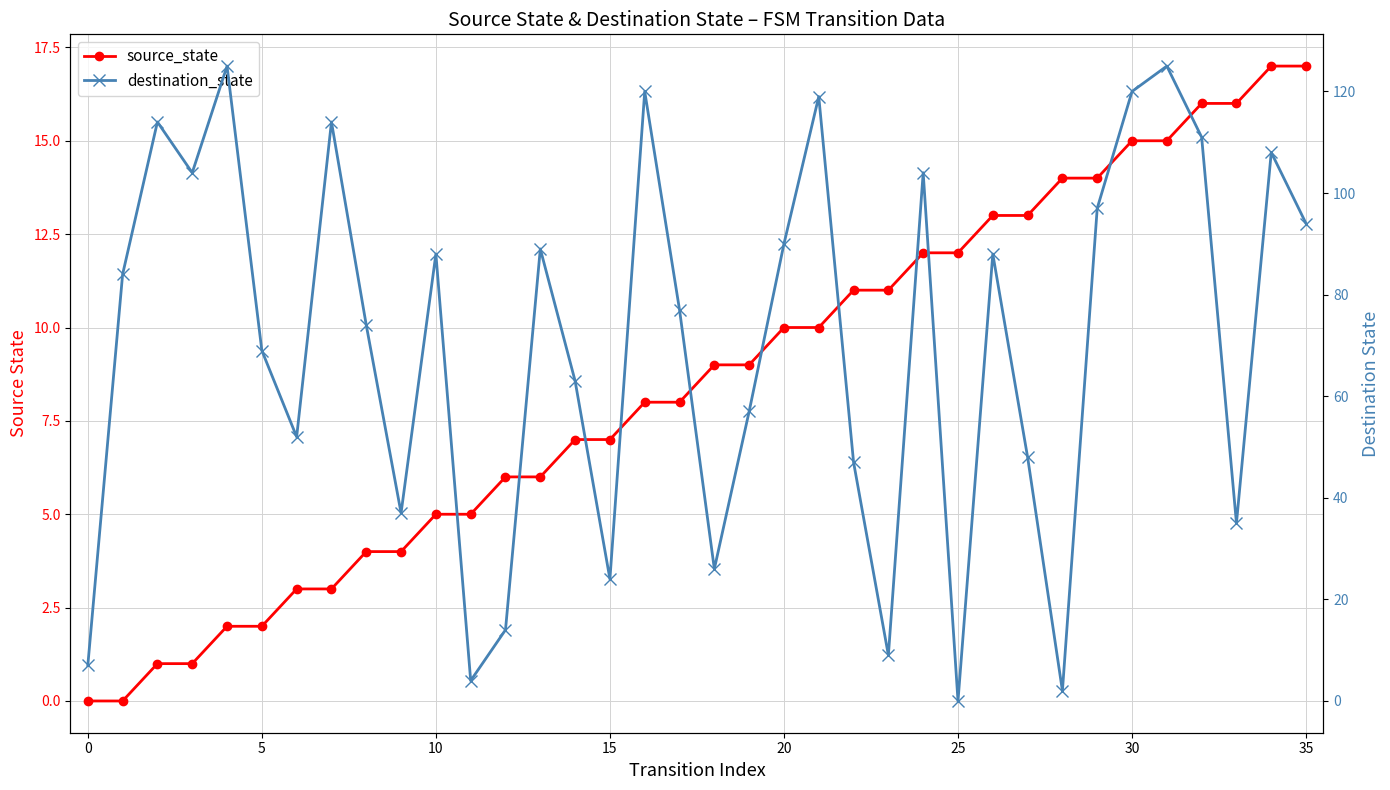

True or false: destination_state and source_state cross at least once.

True